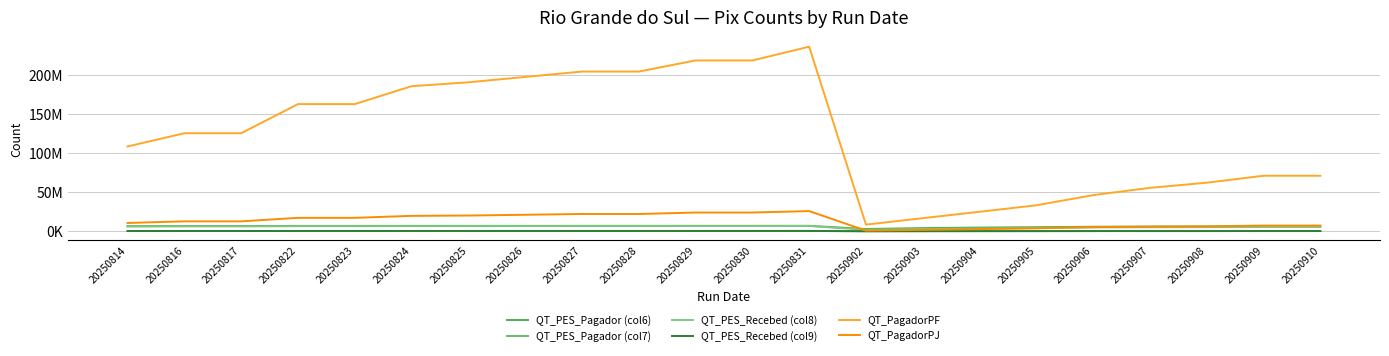

What is the total value across all series at 20250827?

242617416